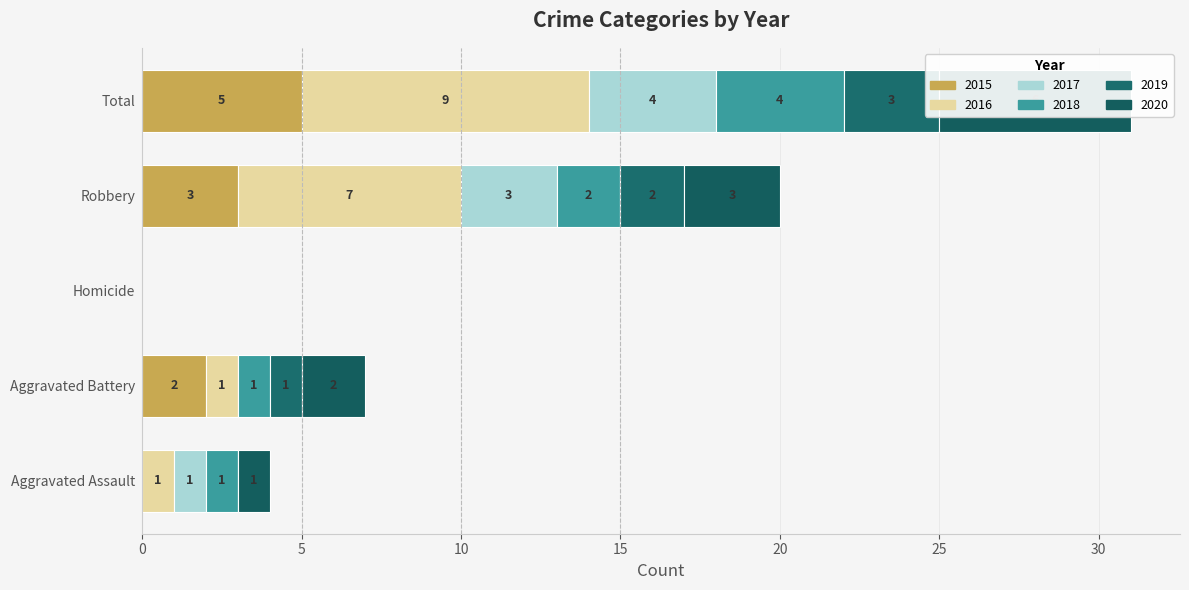

What is the maximum value for 2016?

9